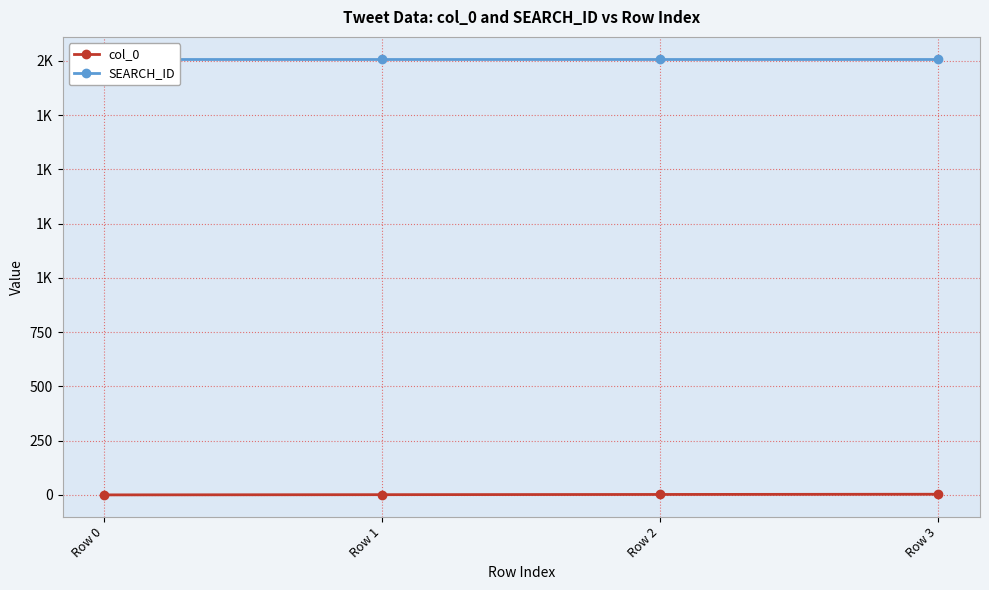

The value of col_0 at Row 0 is 0. True or false?

True